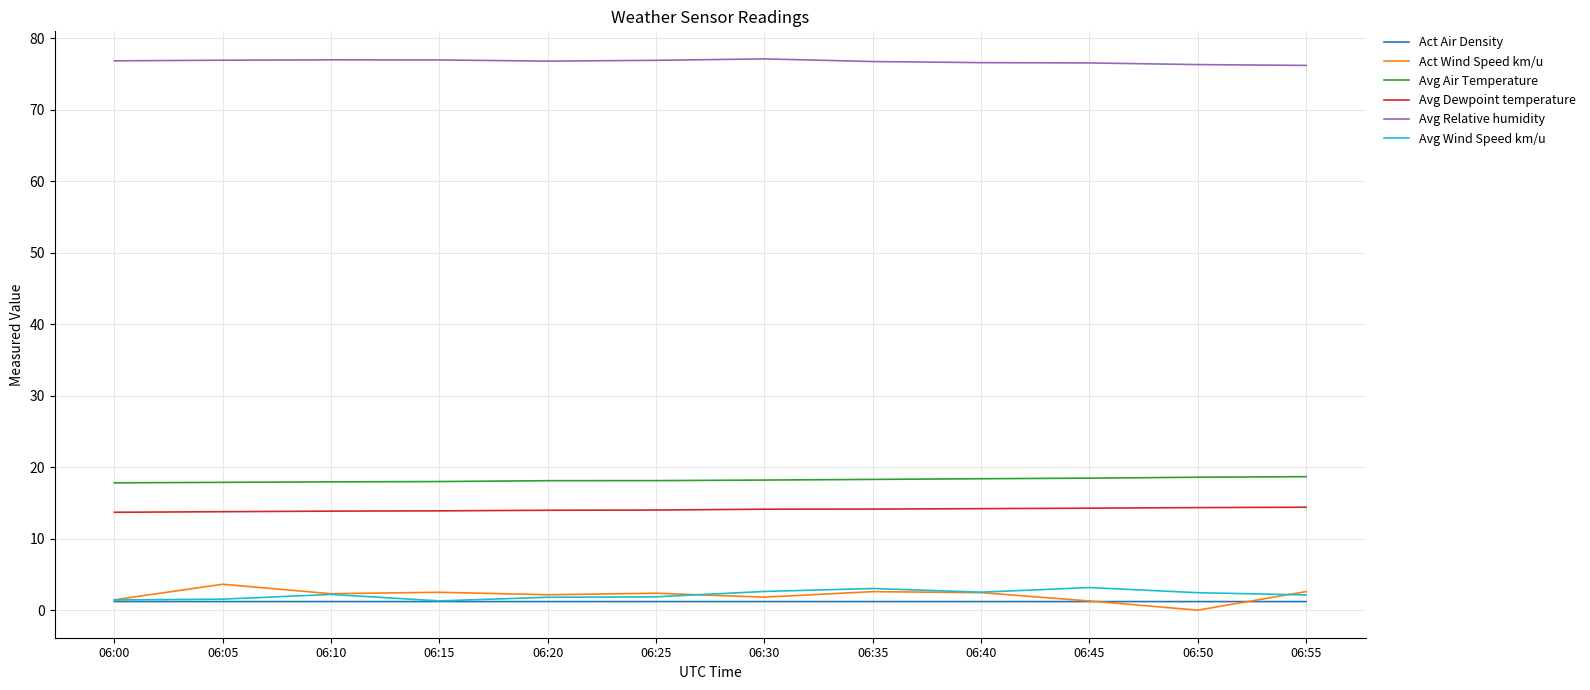

Which series has the largest total across all categories?

Avg Relative humidity